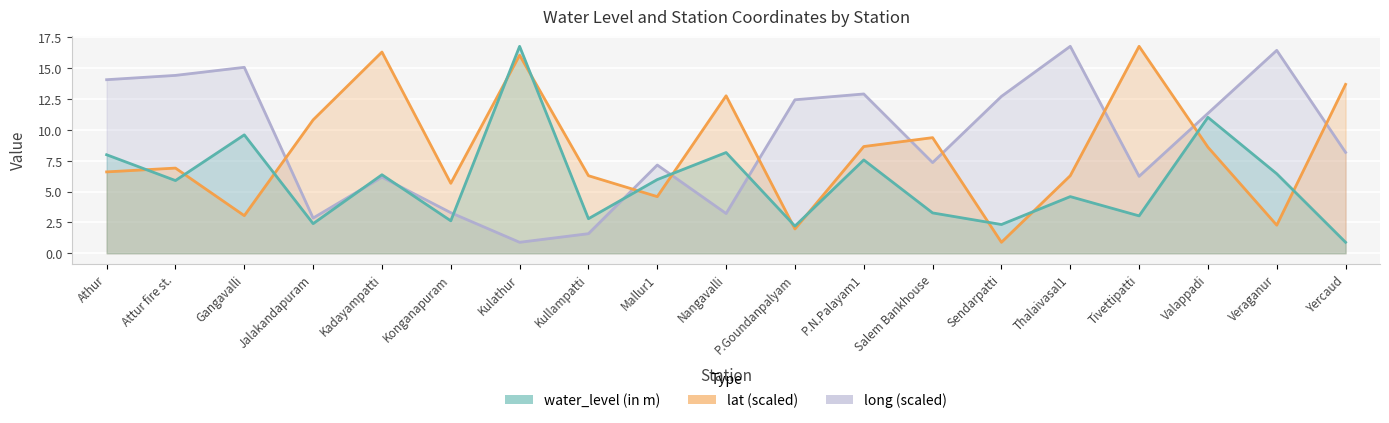

Which series has the largest total across all categories?

long